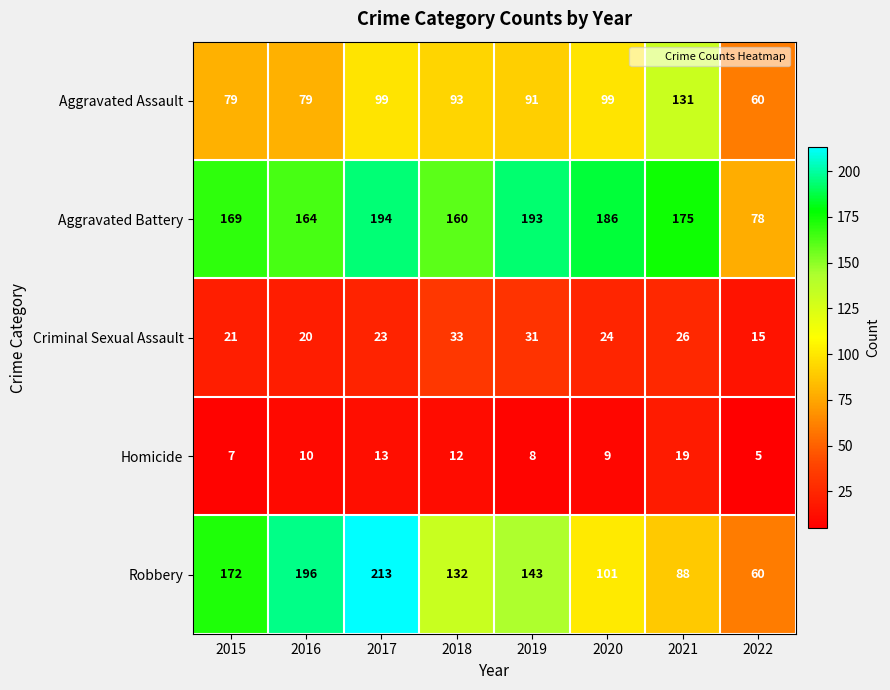

Where is Criminal Sexual Assault nearest to the value 24?

2020